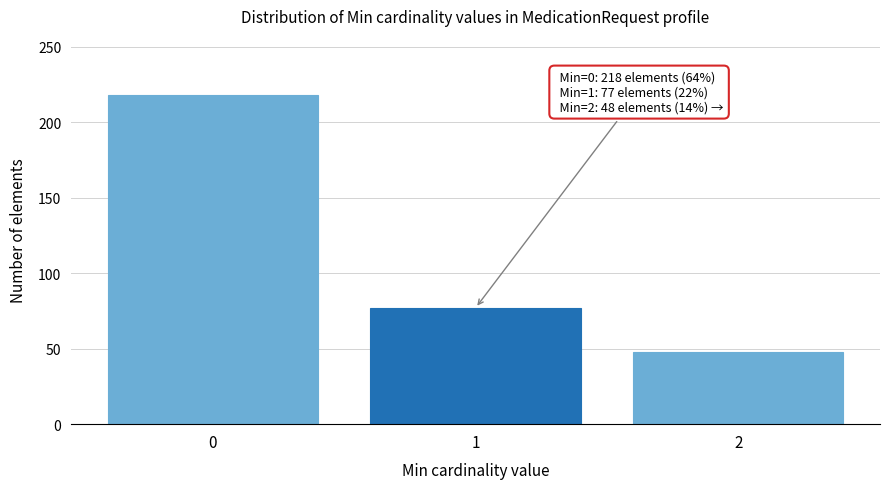

Reading right to left, what are all the values shown in this chart?

48	77	218